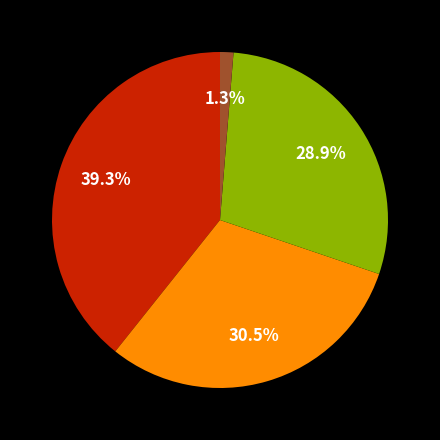

Is there any slice that represents more than half of the pie?

No